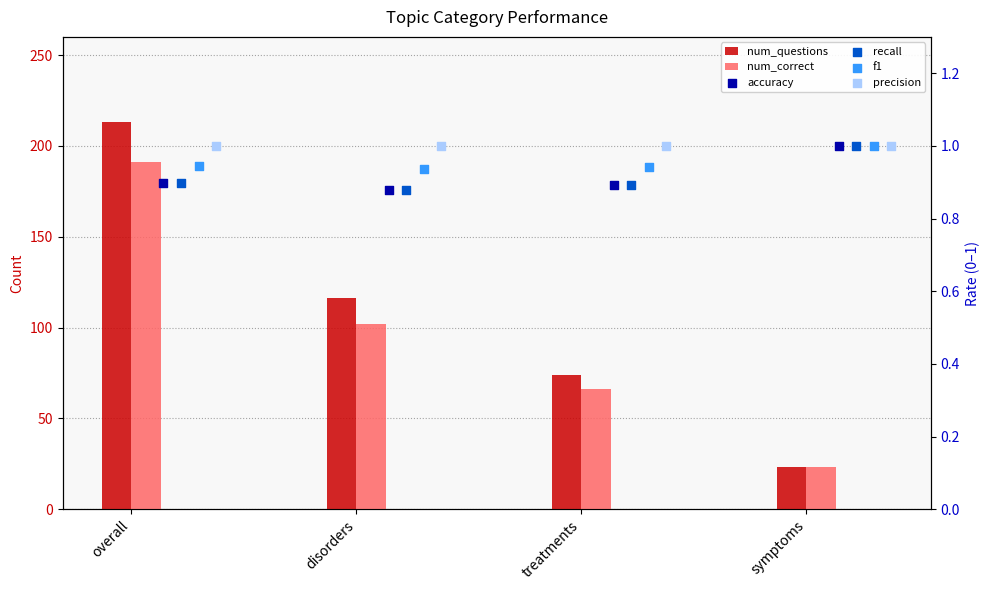

At how many categories does at least one series exceed 198?

1